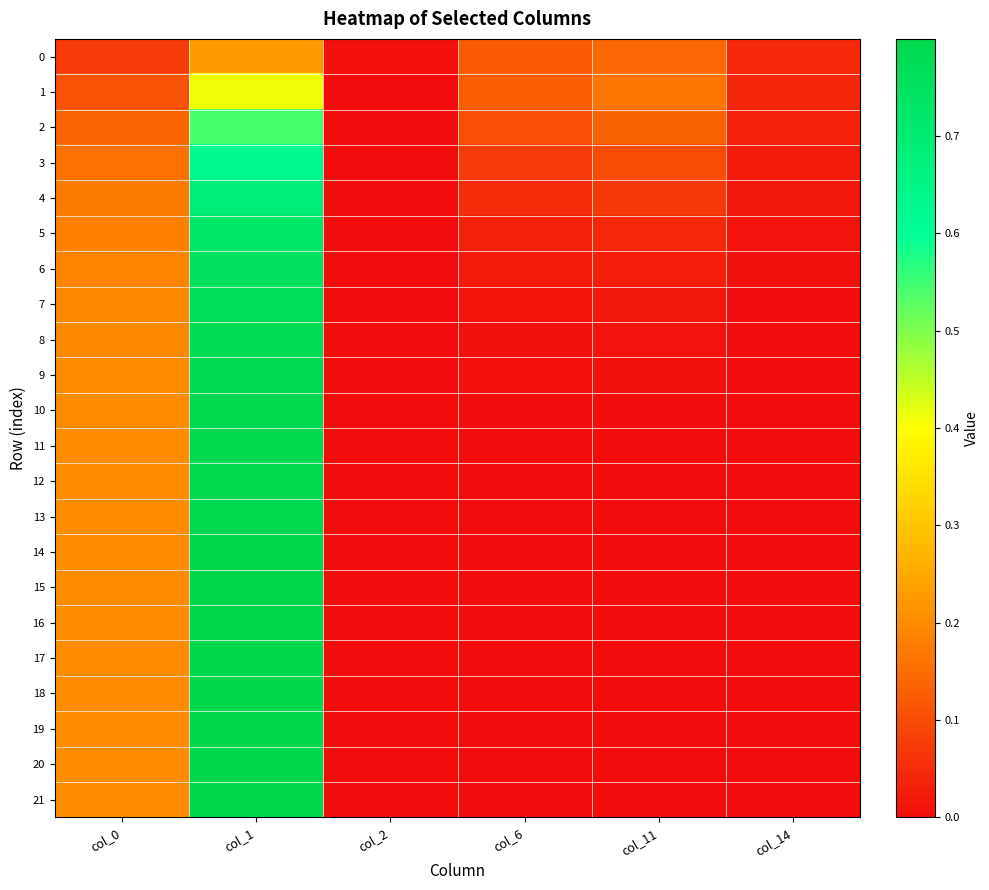

Count the number of data series in this chart.

22